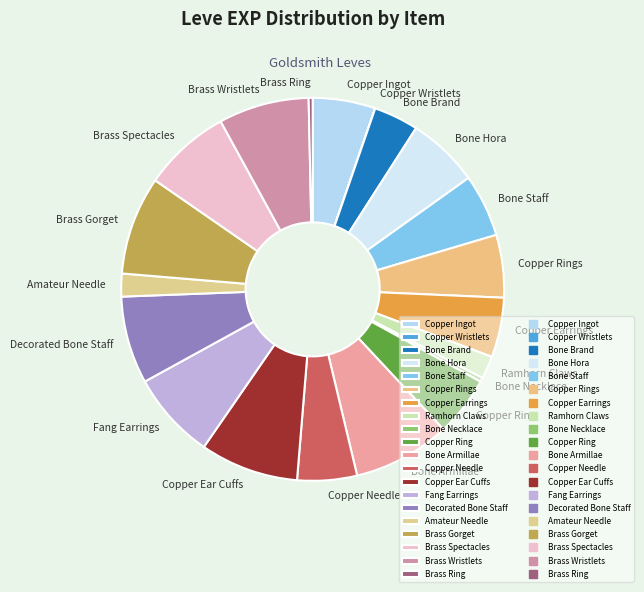

Does Copper Earrings represent more than half of the total?

No